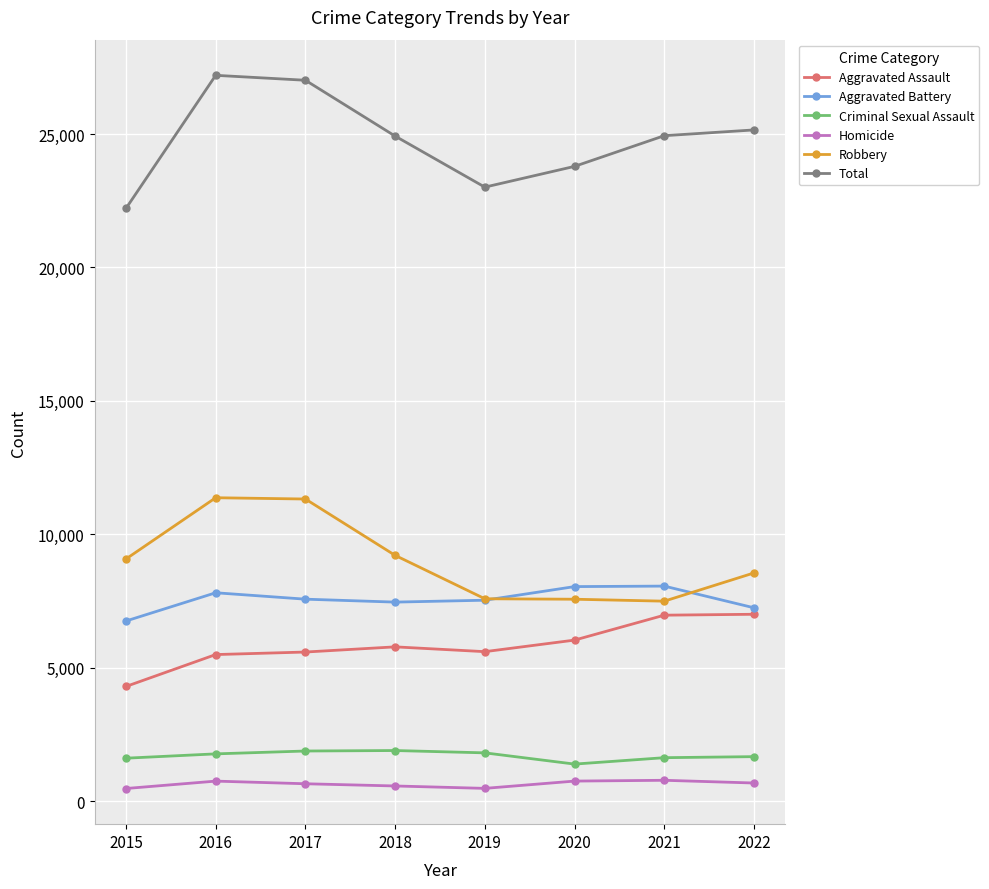

What is the maximum value shown in the chart?

27200